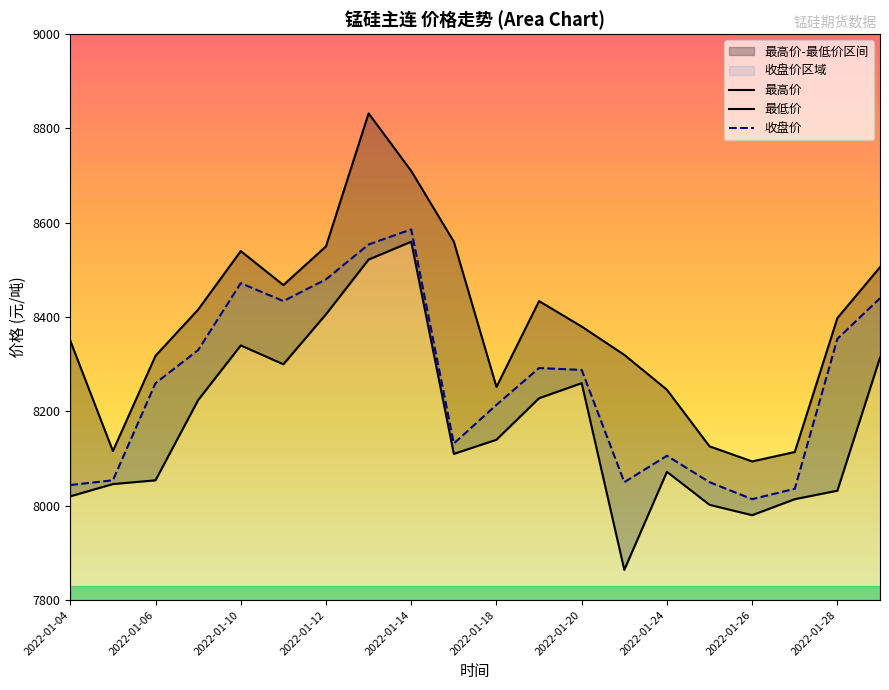

Is it true that 收盘价 equals 8354 at 2022-01-28?

True